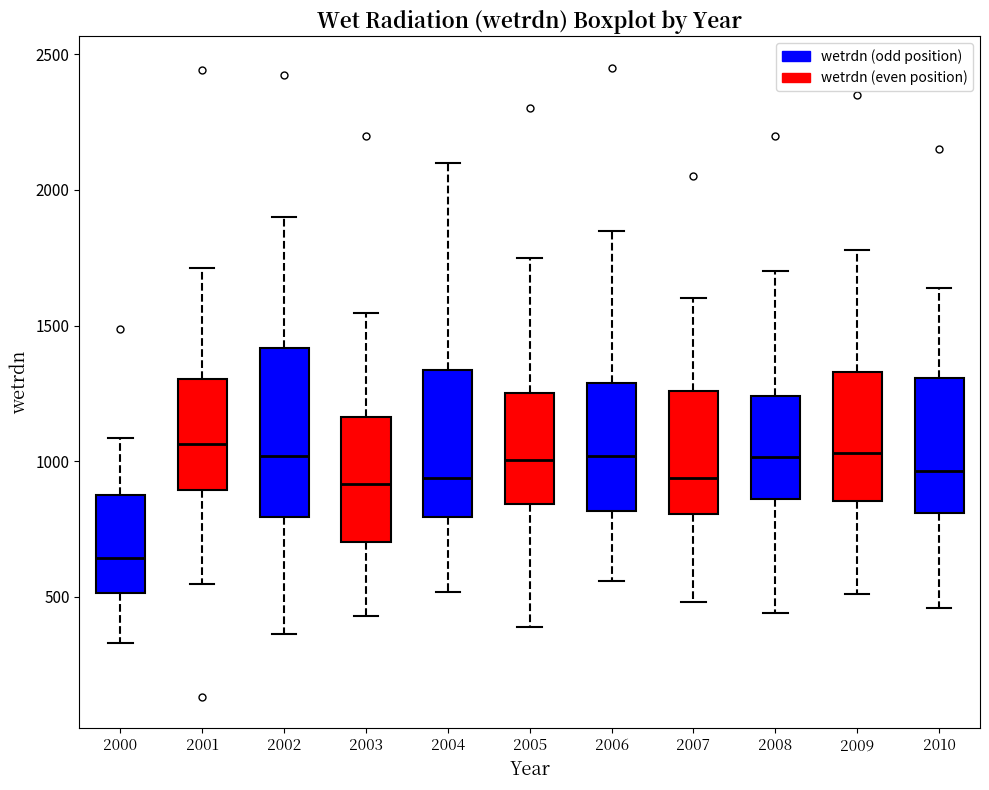

Reading left to right, transcribe this box plot: for each box, give where its median line is, the range the box spans, and where its two whiskers end, as read against the y-axis. The values are not printed on the chart, so give them approximately, as read against the axis.

2000: median 650, box 500 to 850, whiskers 350 to 1100
2001: median 1050, box 900 to 1300, whiskers 550 to 1700
2002: median 1000, box 800 to 1400, whiskers 350 to 1900
2003: median 900, box 700 to 1150, whiskers 450 to 1550
2004: median 950, box 800 to 1350, whiskers 500 to 2100
2005: median 1000, box 850 to 1250, whiskers 400 to 1750
2006: median 1000, box 800 to 1300, whiskers 550 to 1850
2007: median 950, box 800 to 1250, whiskers 500 to 1600
2008: median 1000, box 850 to 1250, whiskers 450 to 1700
2009: median 1050, box 850 to 1350, whiskers 500 to 1800
2010: median 950, box 800 to 1300, whiskers 450 to 1650